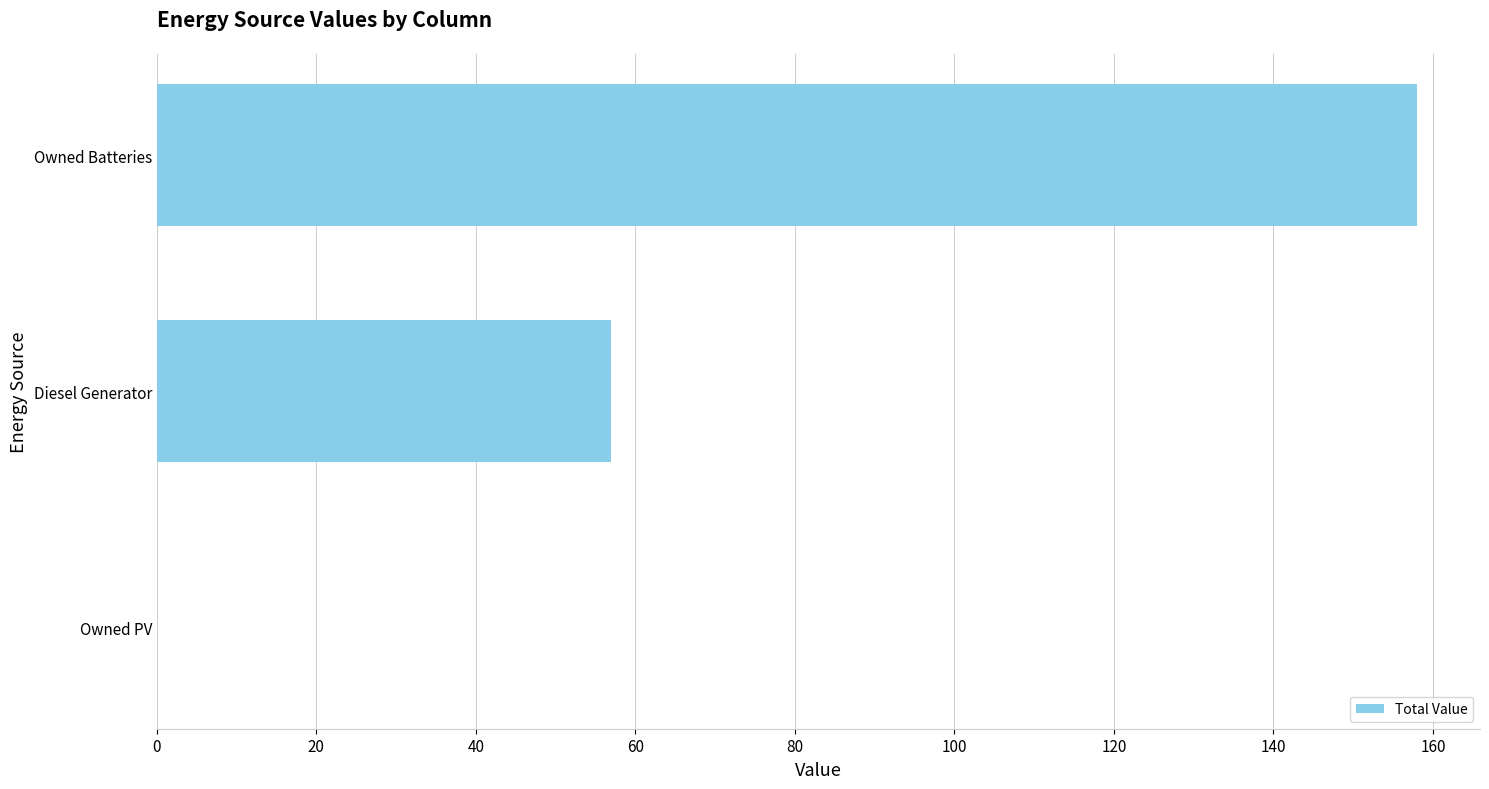

What is the sum of all values?

215.0